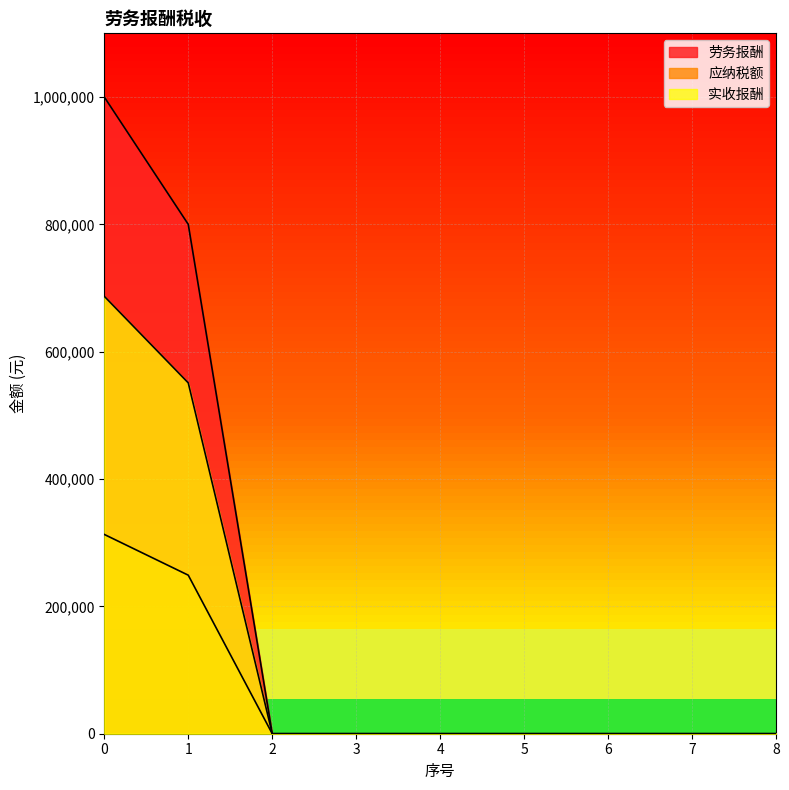

Reading left to right, extract all data points from this chart.

劳务报酬: 0=1000000	1=800000	2=0	3=0	4=0	5=0	6=0	7=0	8=0
应纳税额: 0=313000	1=249000	2=0	3=0	4=0	5=0	6=0	7=0	8=0
实收报酬: 0=687000	1=551000	2=0	3=0	4=0	5=0	6=0	7=0	8=0